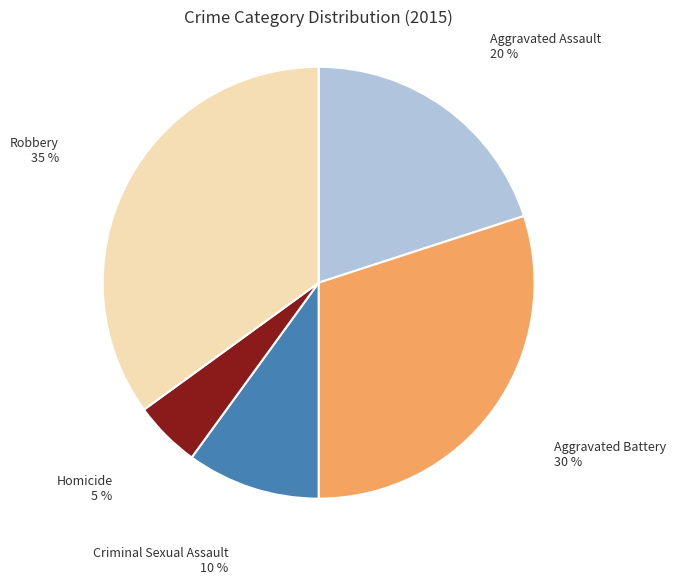

Is there a majority slice in this chart?

No